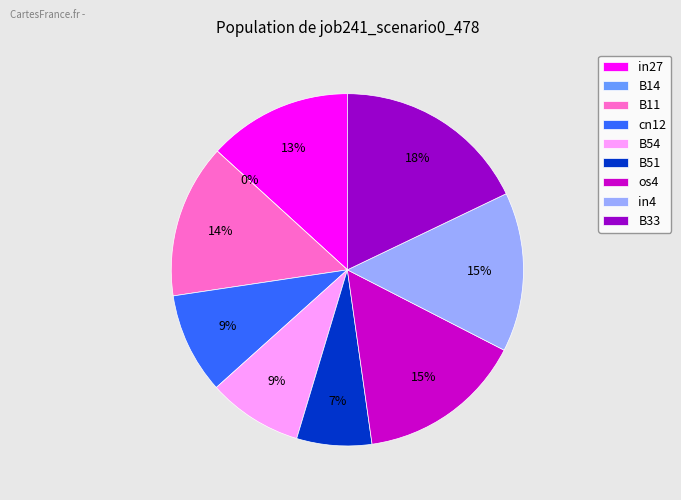

Is it true that cn12 is 9% of the pie?

True